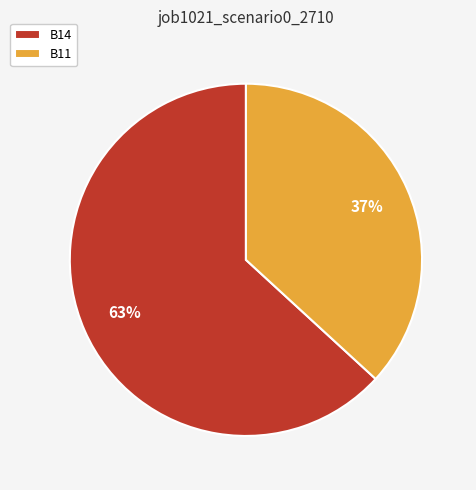

What is the smallest slice in the pie chart?

B11